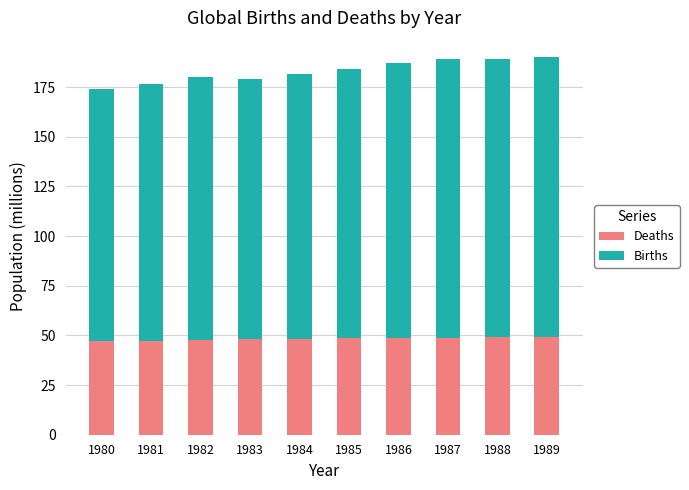

The value of Deaths at 1987 is 48.6. True or false?

True